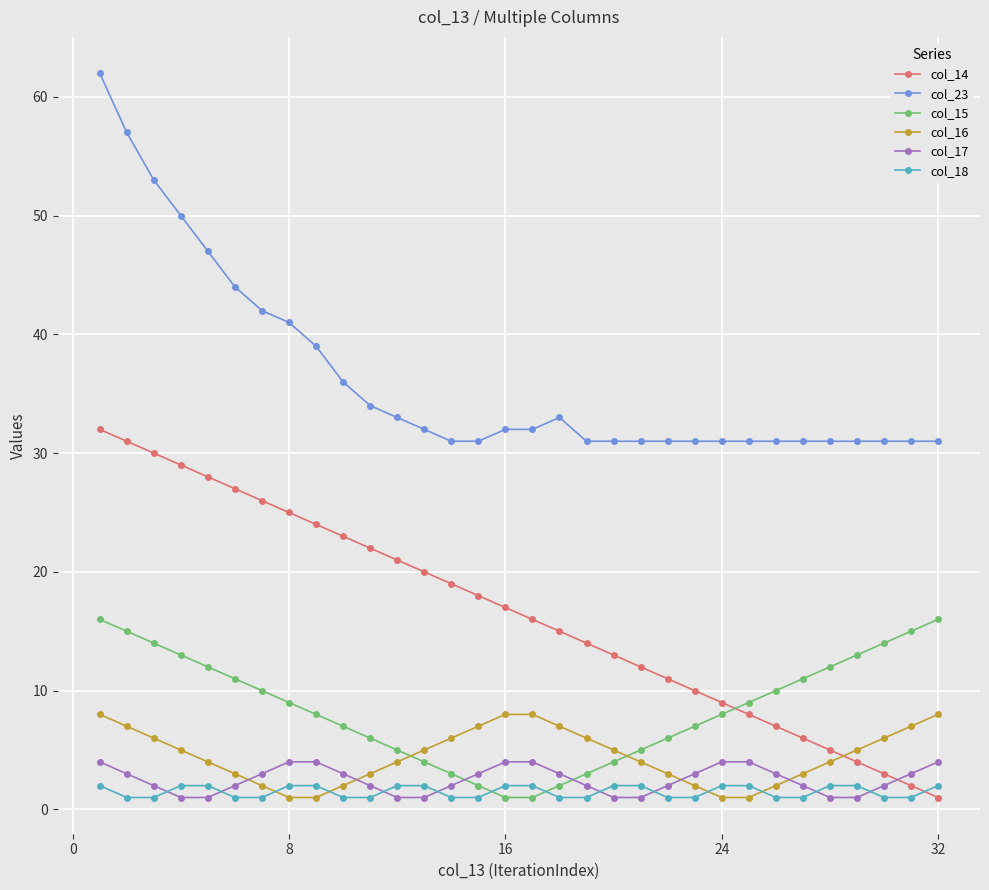

True or false: col_14 and col_18 cross at least once.

True